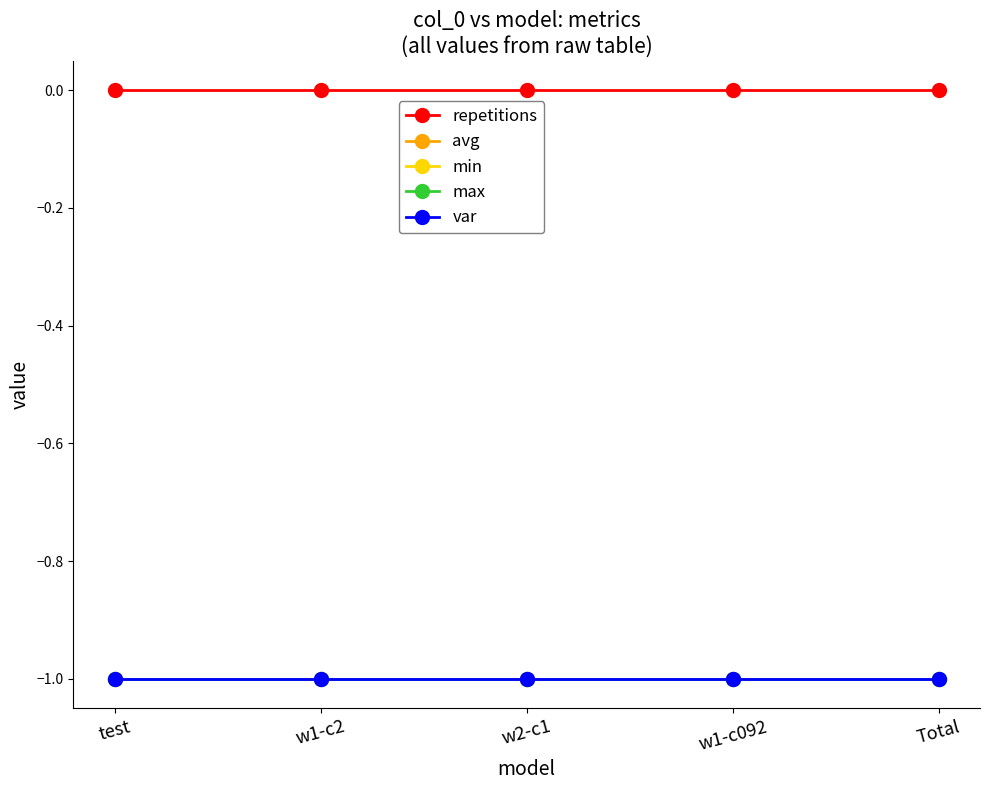

Rank the categories by var value from lowest to highest.

test, w1-c2, w2-c1, w1-c092, Total